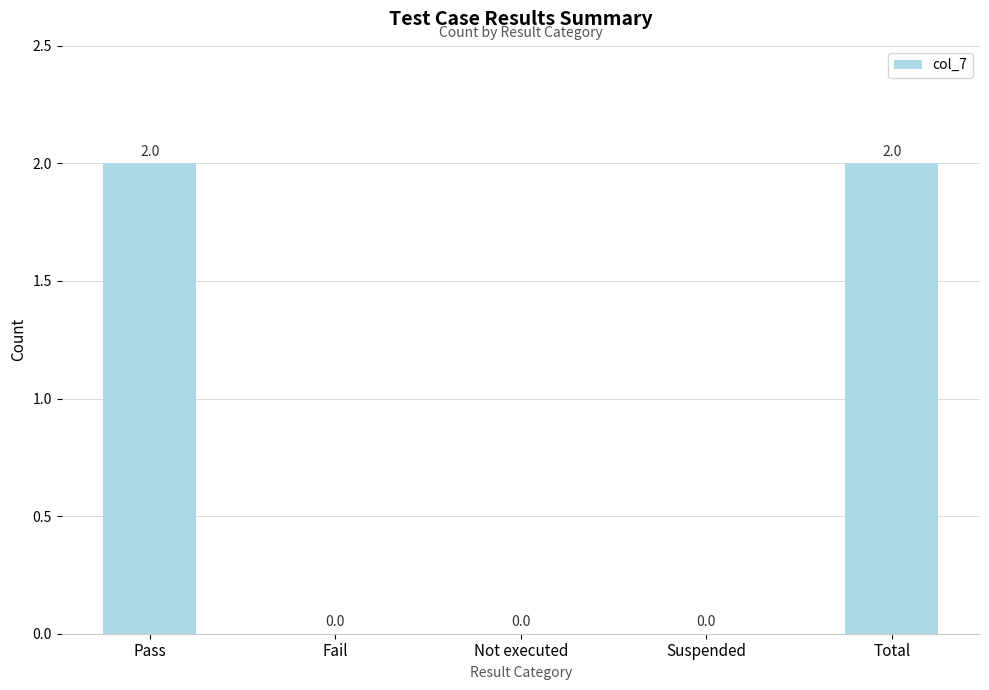

What is the sum of all values?

4